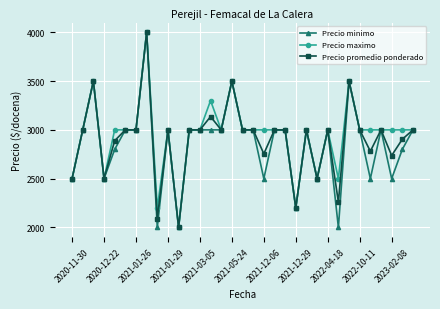

What is the smallest value displayed?

2000